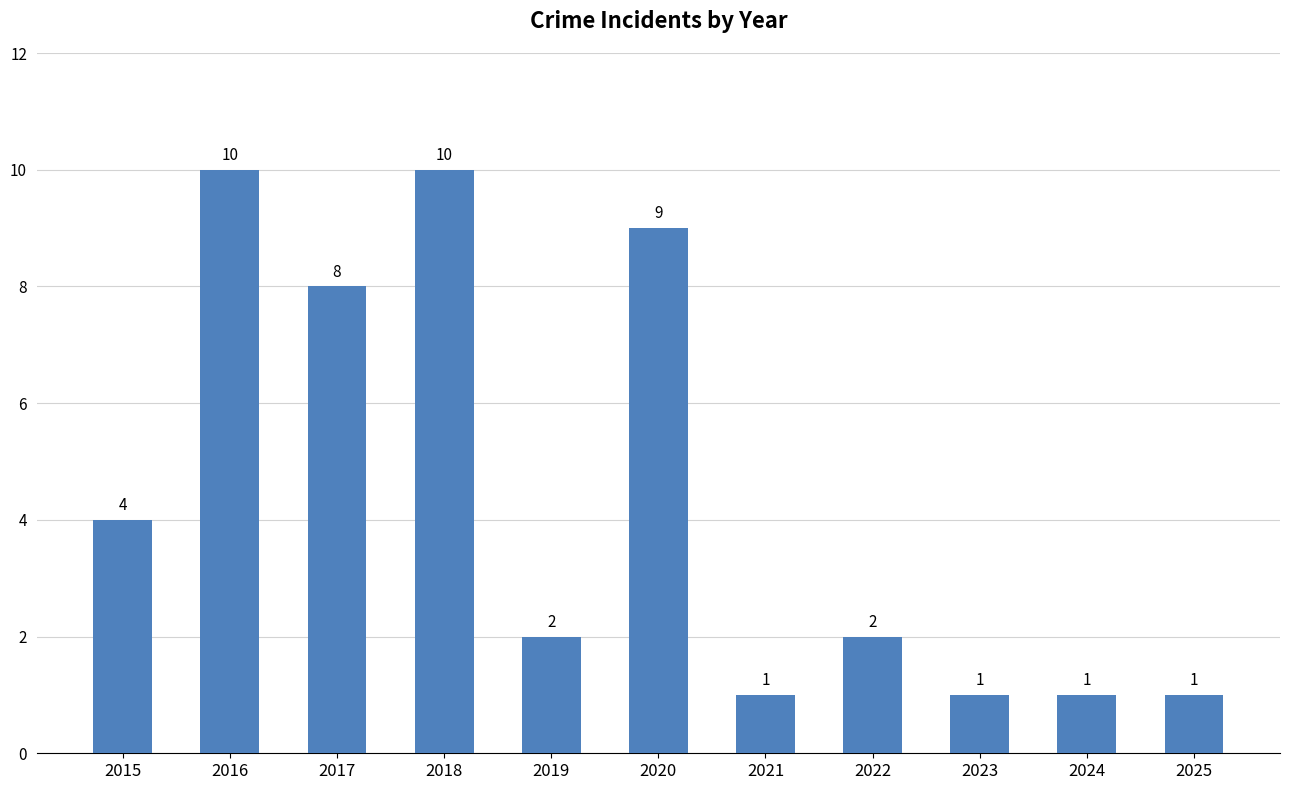

What is the change in value from 2020 to 2023?

-8